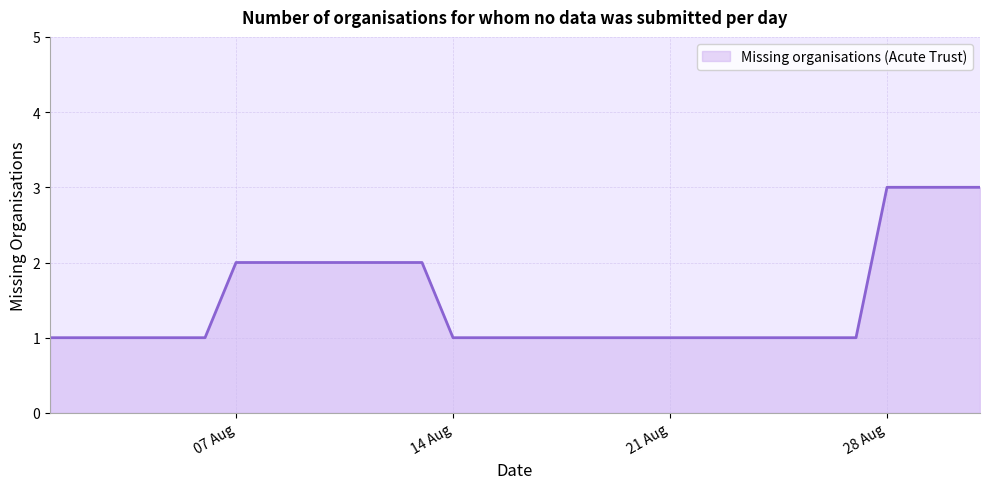

What is the maximum value shown in the chart?

3